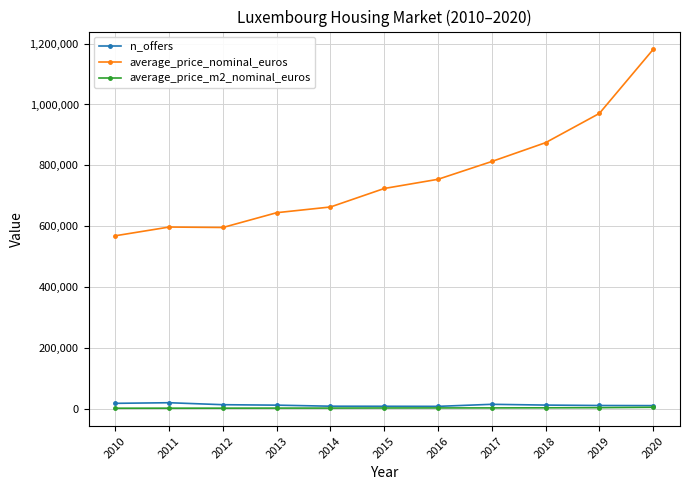

The value of average_price_nominal_euros at 2010 is 569216.0. True or false?

True